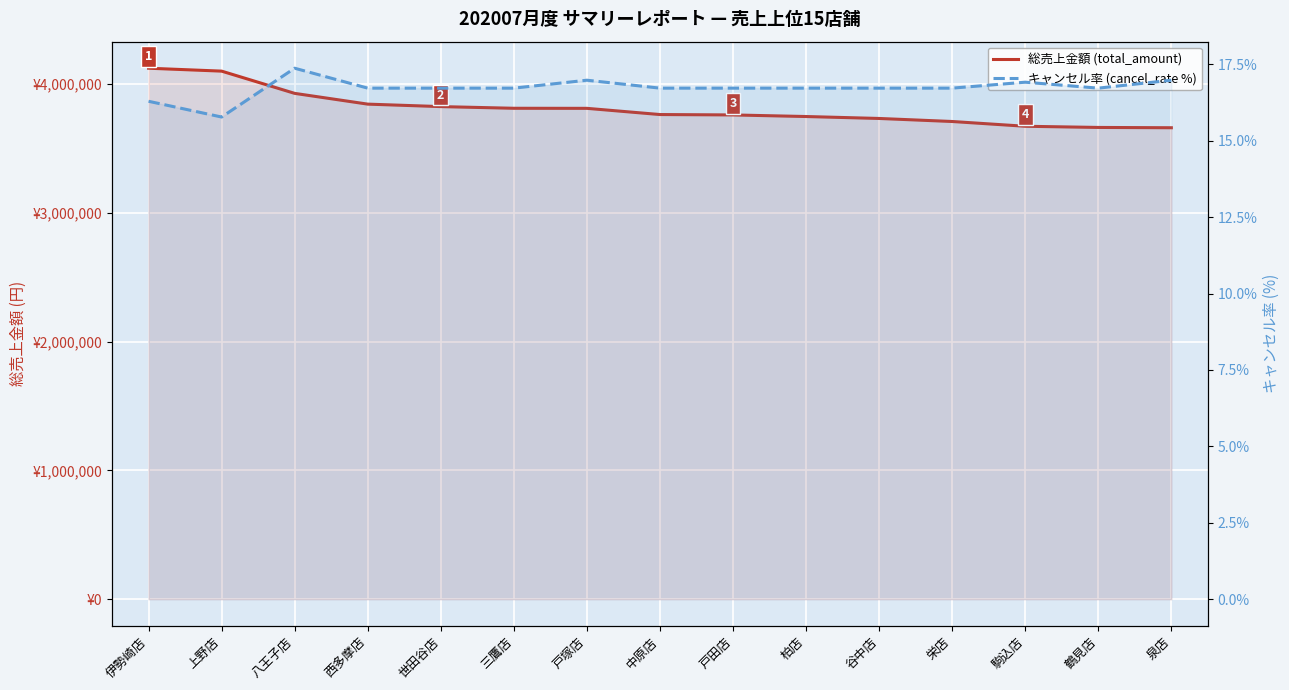

Rank the series by their maximum value, from lowest to highest.

キャンセル率 (cancel_rate %), 総売上金額 (total_amount)